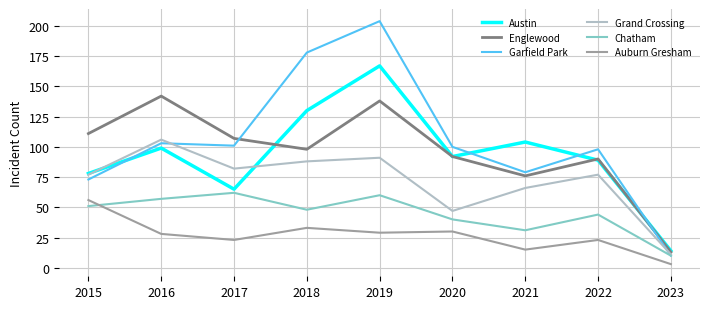

What is the spread (max minus min) of values at 2016?

114